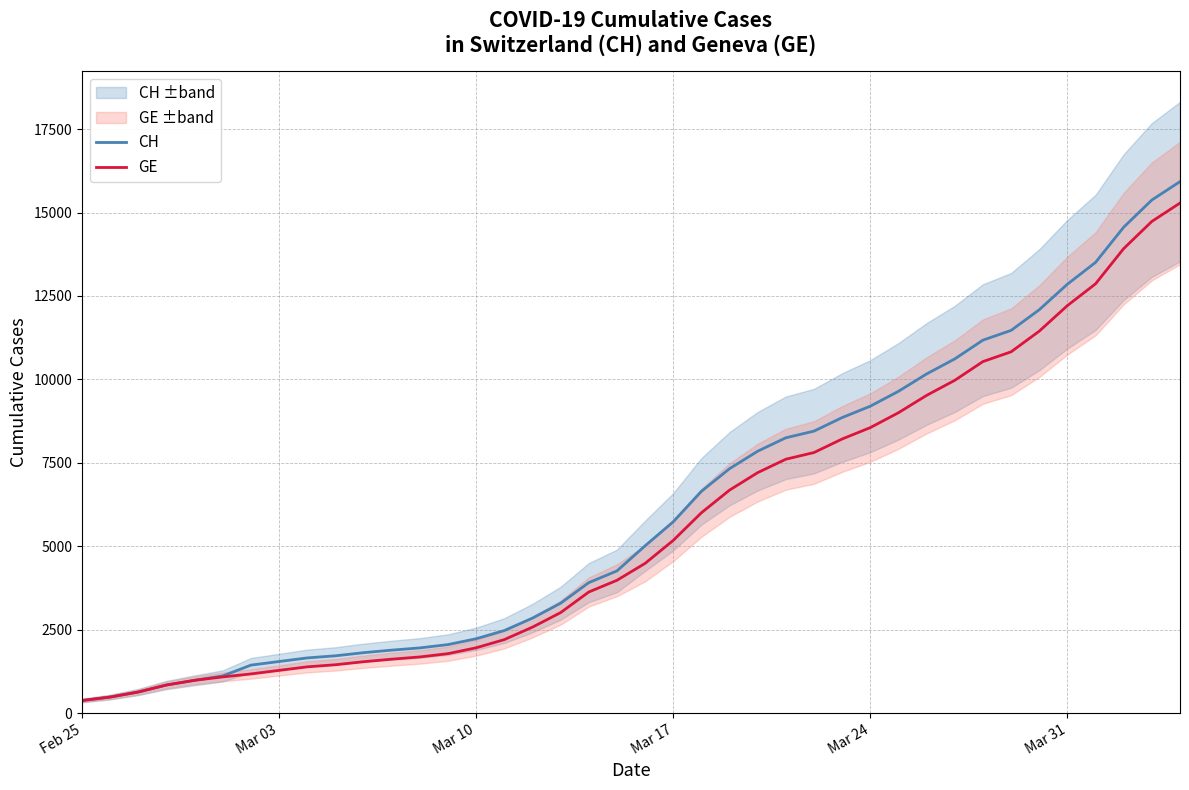

List the series in order of their peak value, lowest first.

GE, CH